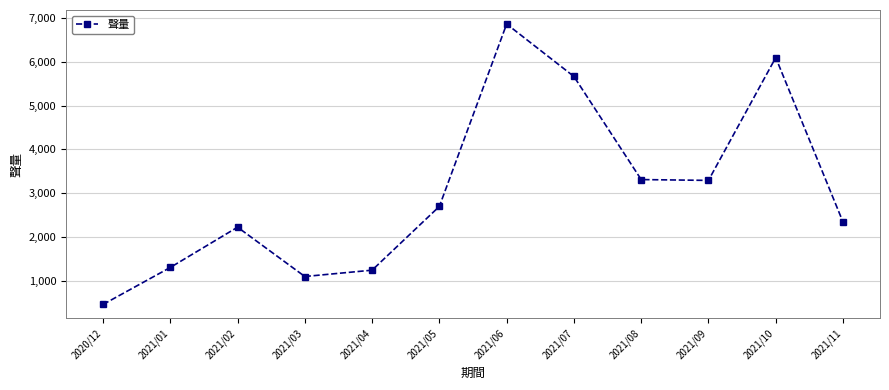

What is the smallest value displayed?

468